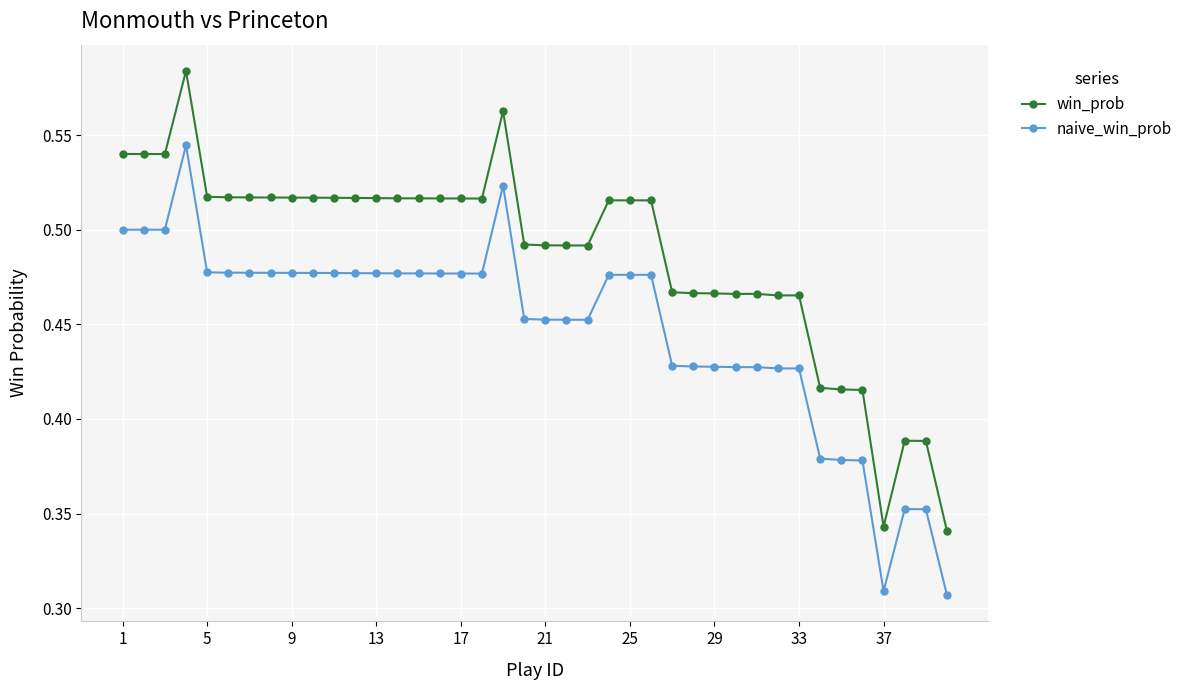

What is the sum of all naive_win_prob values?

17.9